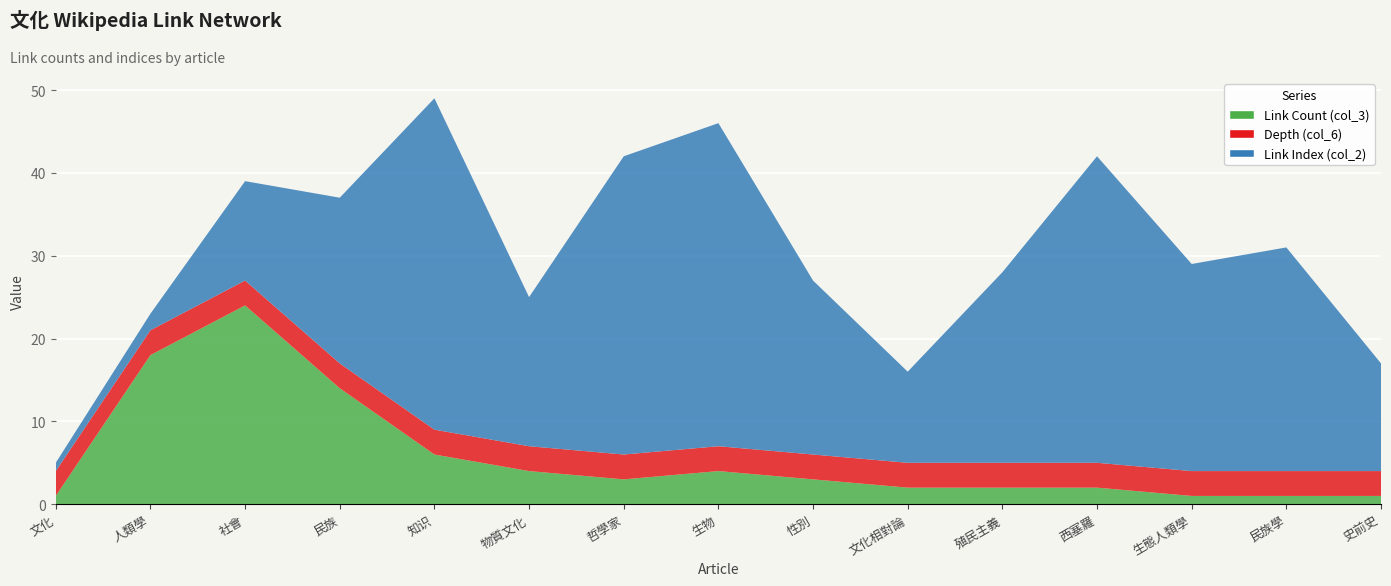

Reading right to left, extract all data points from this chart.

Link Count (col_3): 史前史=1	民族學=1	生態人類學=1	西塞羅=2	殖民主義=2	文化相對論=2	性別=3	生物=4	哲學家=3	物質文化=4	知识=6	民族=14	社會=24	人類學=18	文化=1
Depth (col_6): 史前史=3	民族學=3	生態人類學=3	西塞羅=3	殖民主義=3	文化相對論=3	性別=3	生物=3	哲學家=3	物質文化=3	知识=3	民族=3	社會=3	人類學=3	文化=3
Link Index (col_2): 史前史=13	民族學=27	生態人類學=25	西塞羅=37	殖民主義=23	文化相對論=11	性別=21	生物=39	哲學家=36	物質文化=18	知识=40	民族=20	社會=12	人類學=2	文化=1